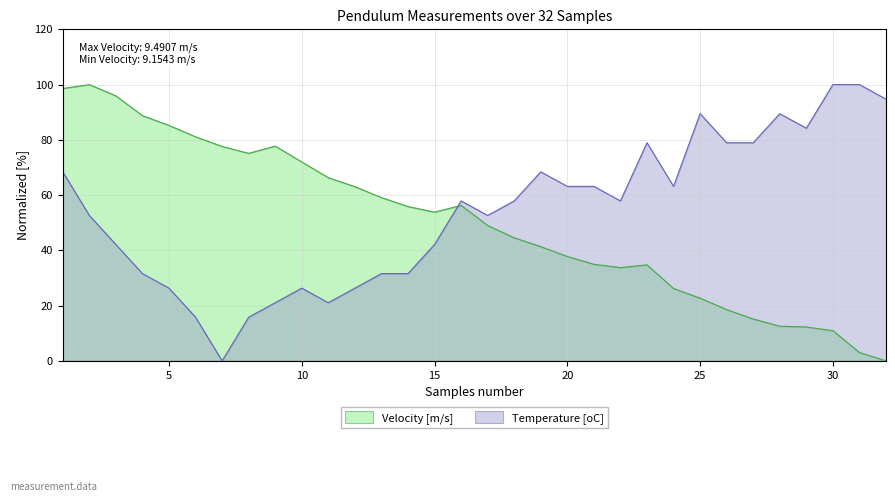

At which category does Velocity [m/s] reach its first local valley?

8